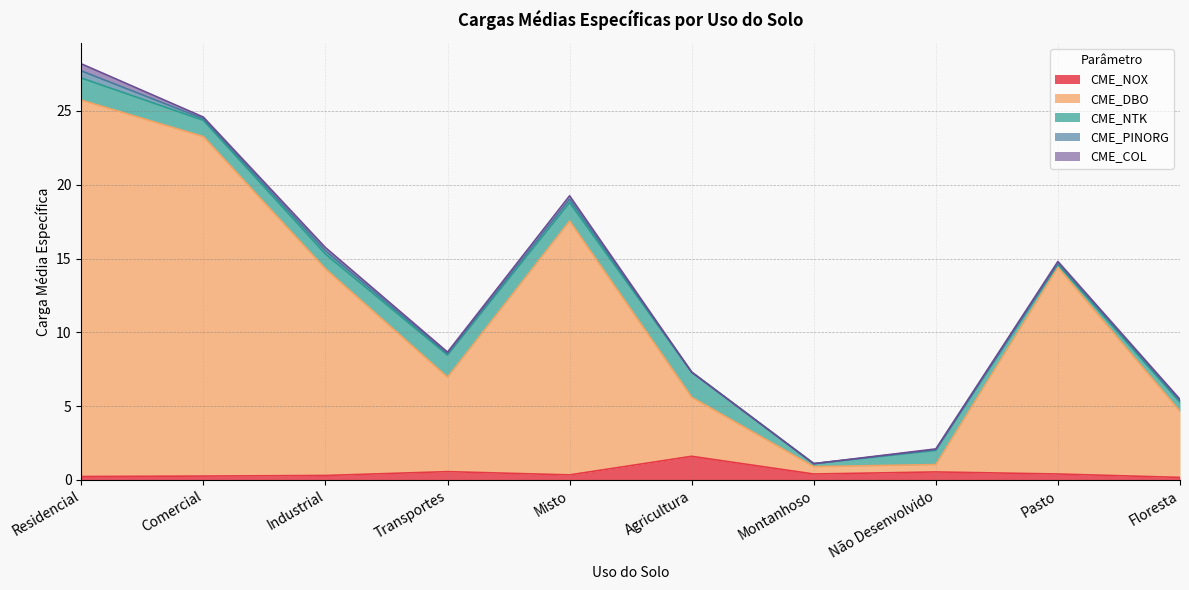

How many categories are shown in the chart?

10